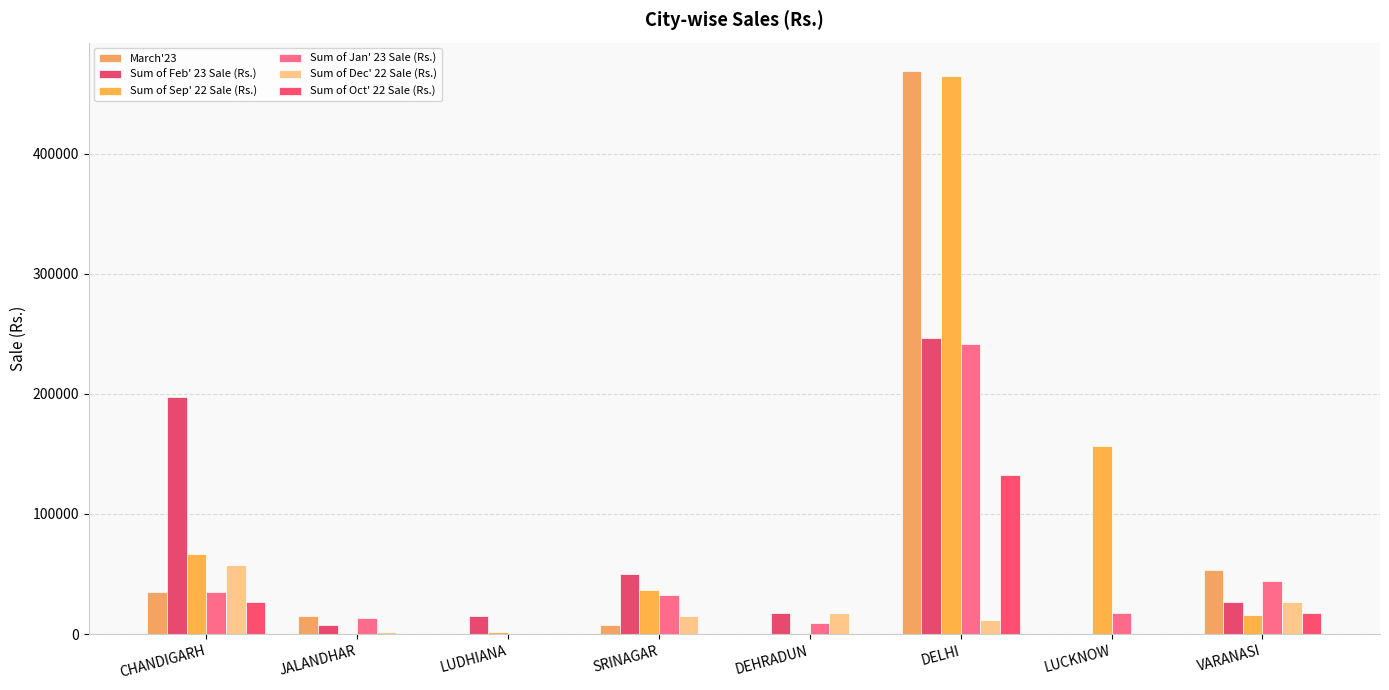

Does the chart contain stacked bars?

No